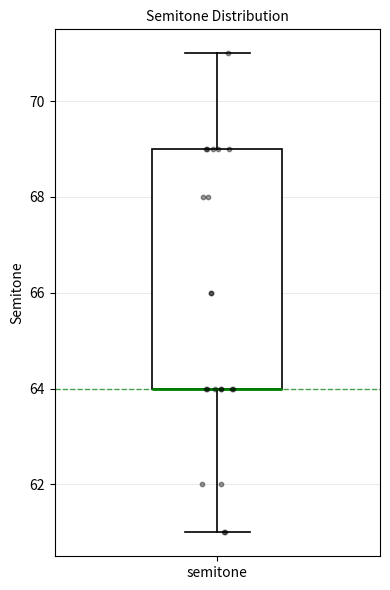

Transcribe this box plot: give where the median line is, the range the box spans, and where the two whiskers end, as read against the y-axis. The values are not printed on the chart, so give them approximately, as read against the axis.

median 64 (drawn on the box's lower edge), box 64 to 69, whiskers 61 to 71